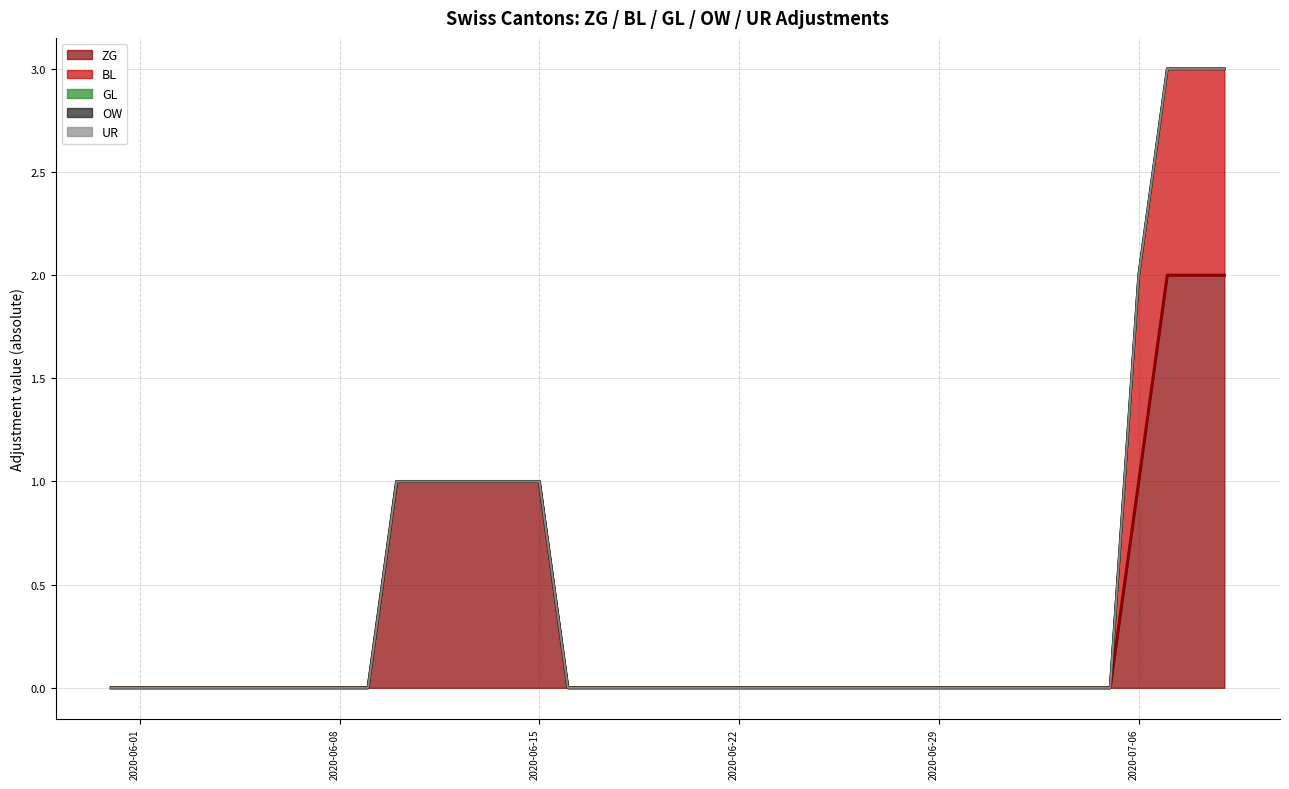

Does the chart have visible grid lines?

Yes